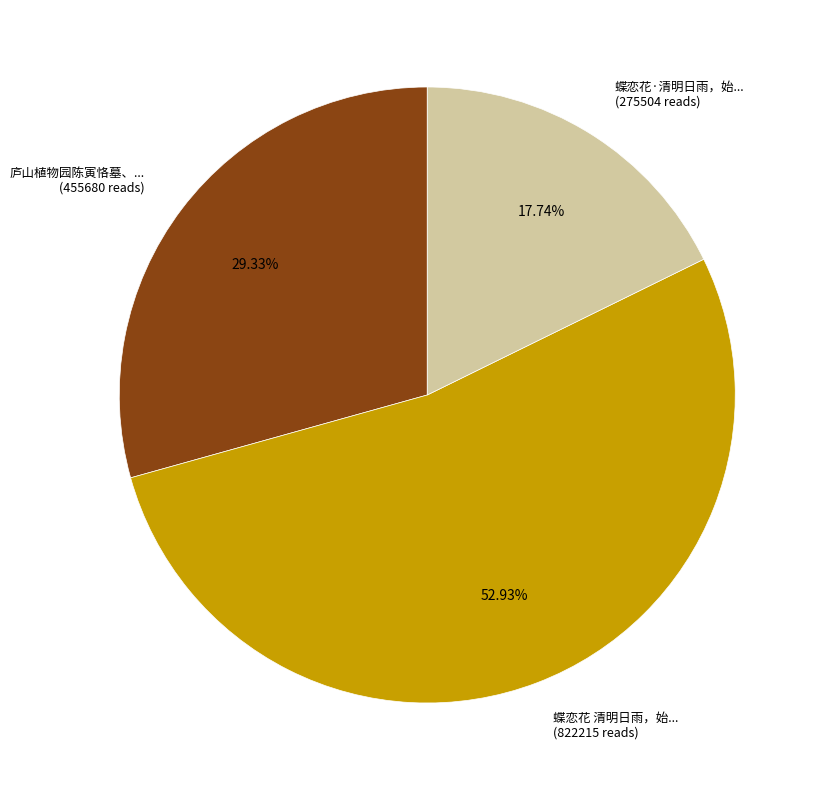

Approximately how many times larger is the value at 蝶恋花 清明日雨，始... (822215 reads) compared to 庐山植物园陈寅恪墓、... (455680 reads)?

1.8